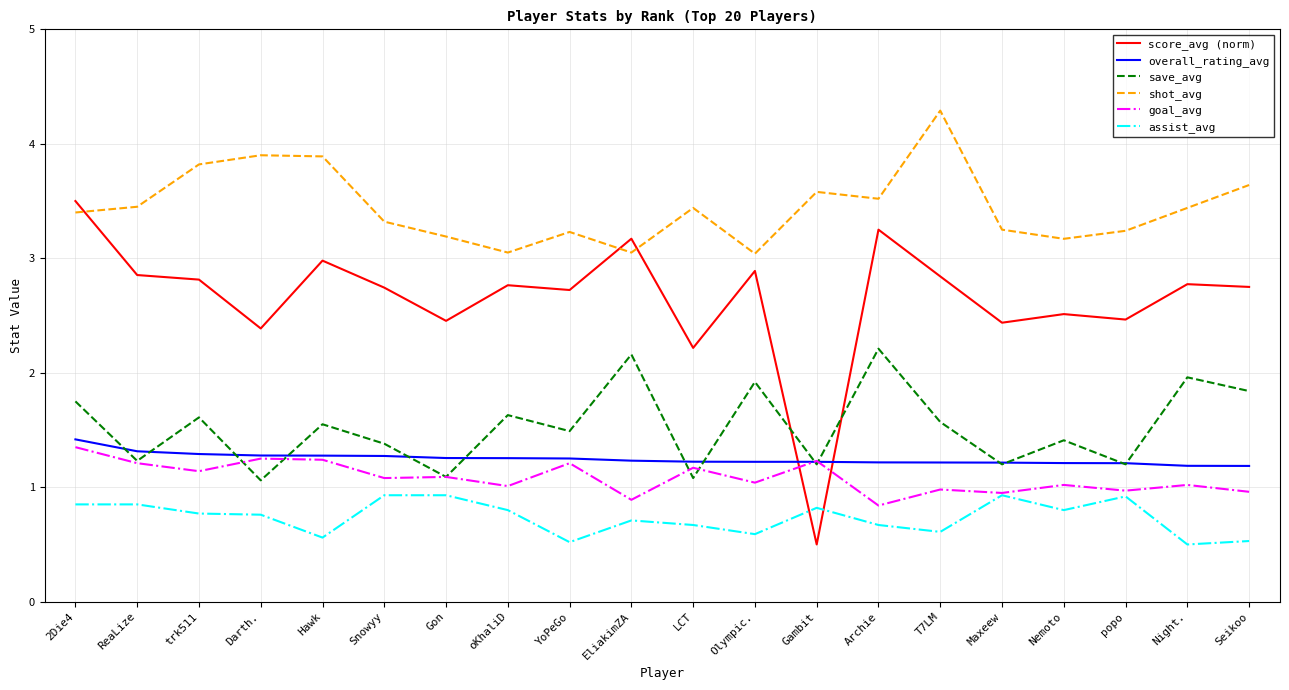

How many intersections are there between score_avg (norm) and shot_avg?

3